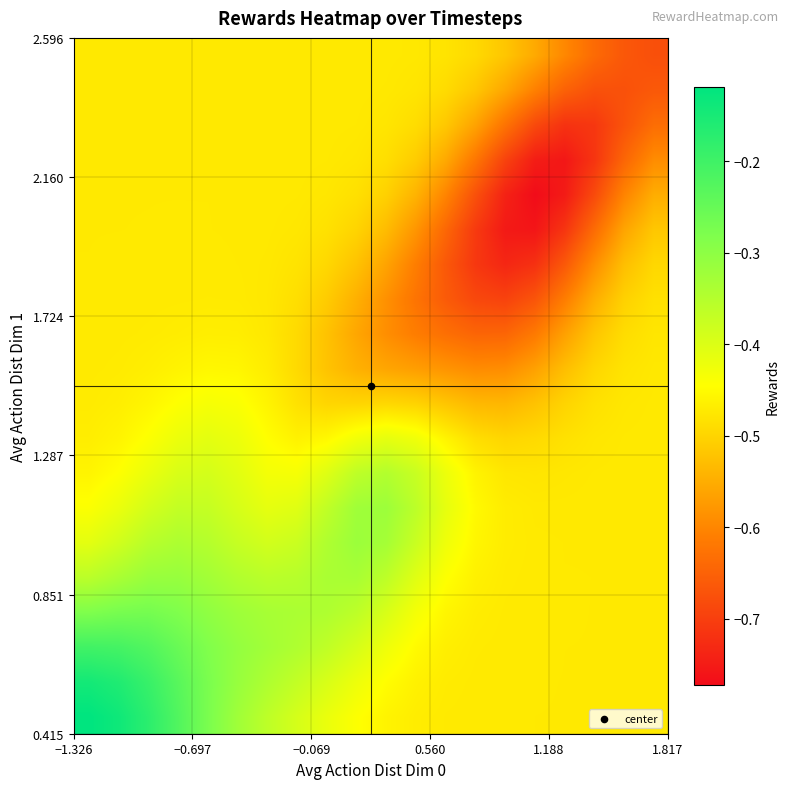

What is the greatest value displayed?

-0.1